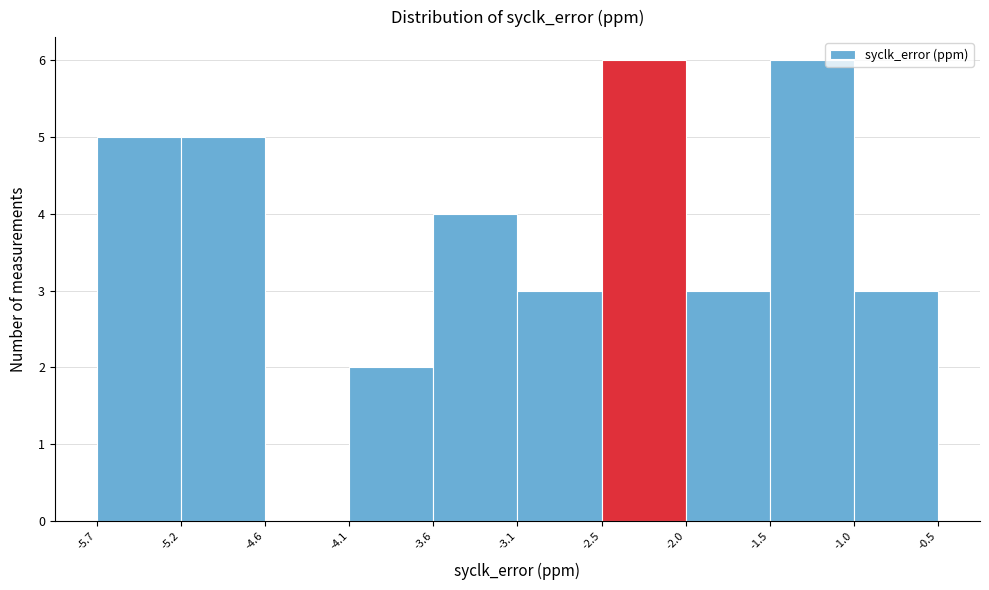

Reading left to right, list every bar in this chart as the range it spans on the x-axis followed by its height. The values are not printed on the chart, so give them approximately, as read against the axis.

-5.7 to -5.2: 5
-5.2 to -4.6: 5
-4.6 to -4.1: 0
-4.1 to -3.6: 2
-3.6 to -3.1: 4
-3.1 to -2.5: 3
-2.5 to -2.0: 6
-2.0 to -1.5: 3
-1.5 to -1.0: 6
-1.0 to -0.5: 3